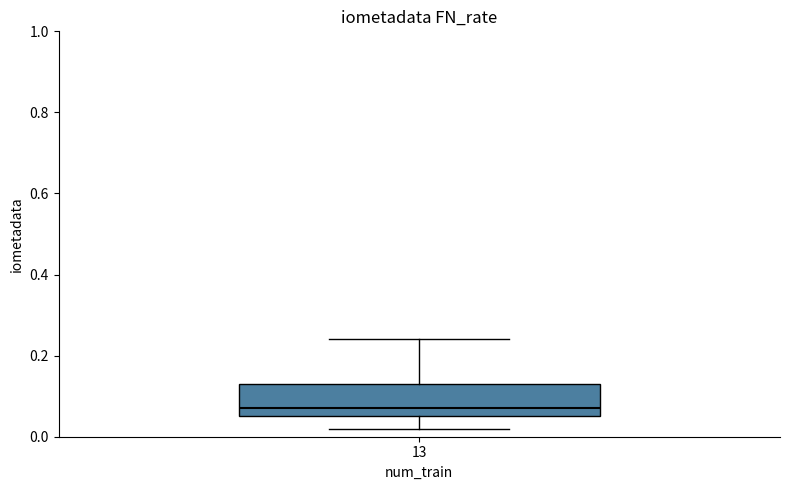

Where is the lower edge of the box at x = 13 on the y-axis? The values are not printed on the chart, so give them approximately, as read against the axis.

0.06